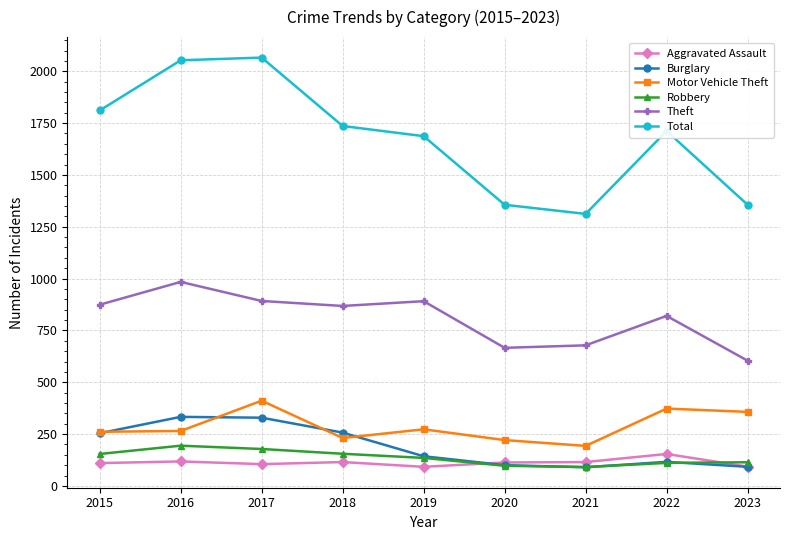

Which category has the lowest value in the Theft series?

2023